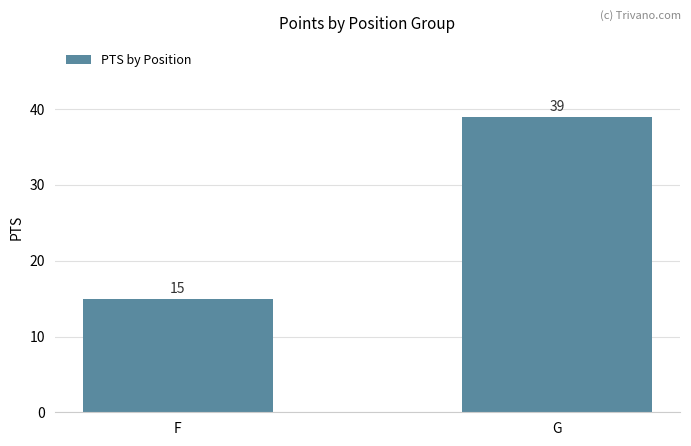

Where is the data nearest to the value 27?

F